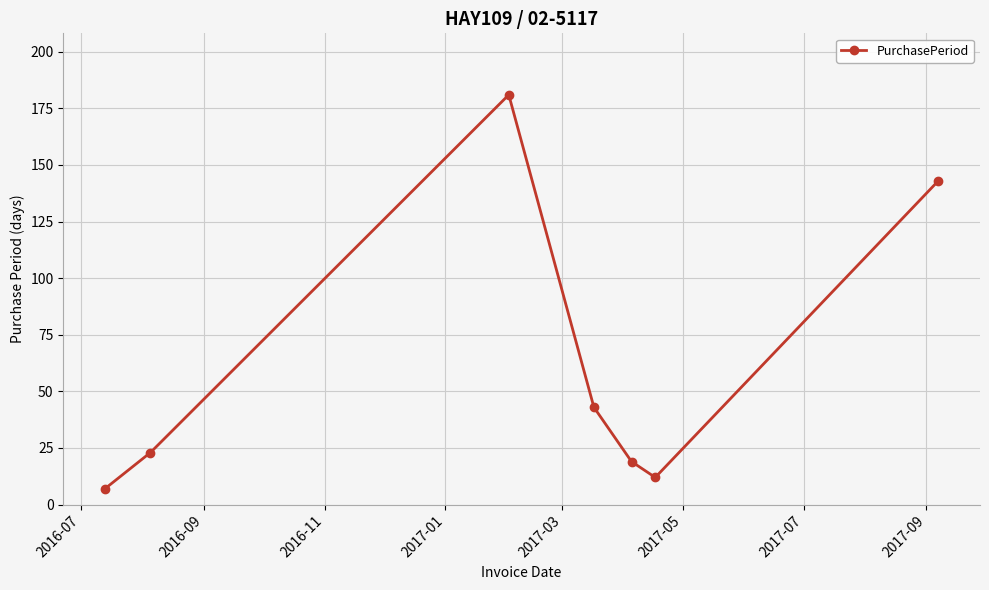

What is the difference between the second highest and minimum values?

136